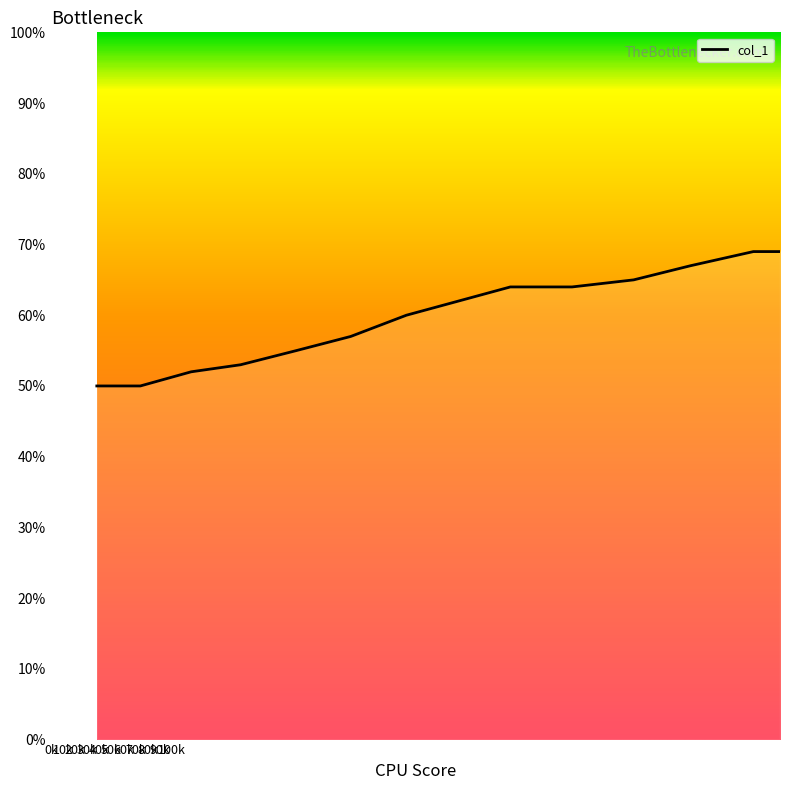

What is the maximum value shown in the chart?

69